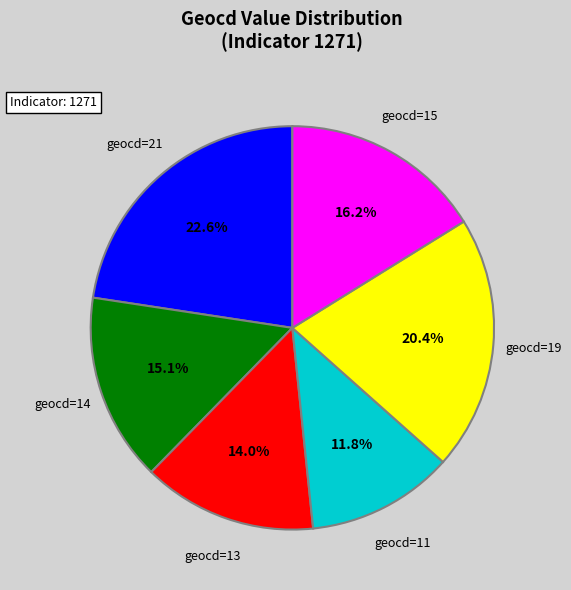

Is there a majority slice in this chart?

No